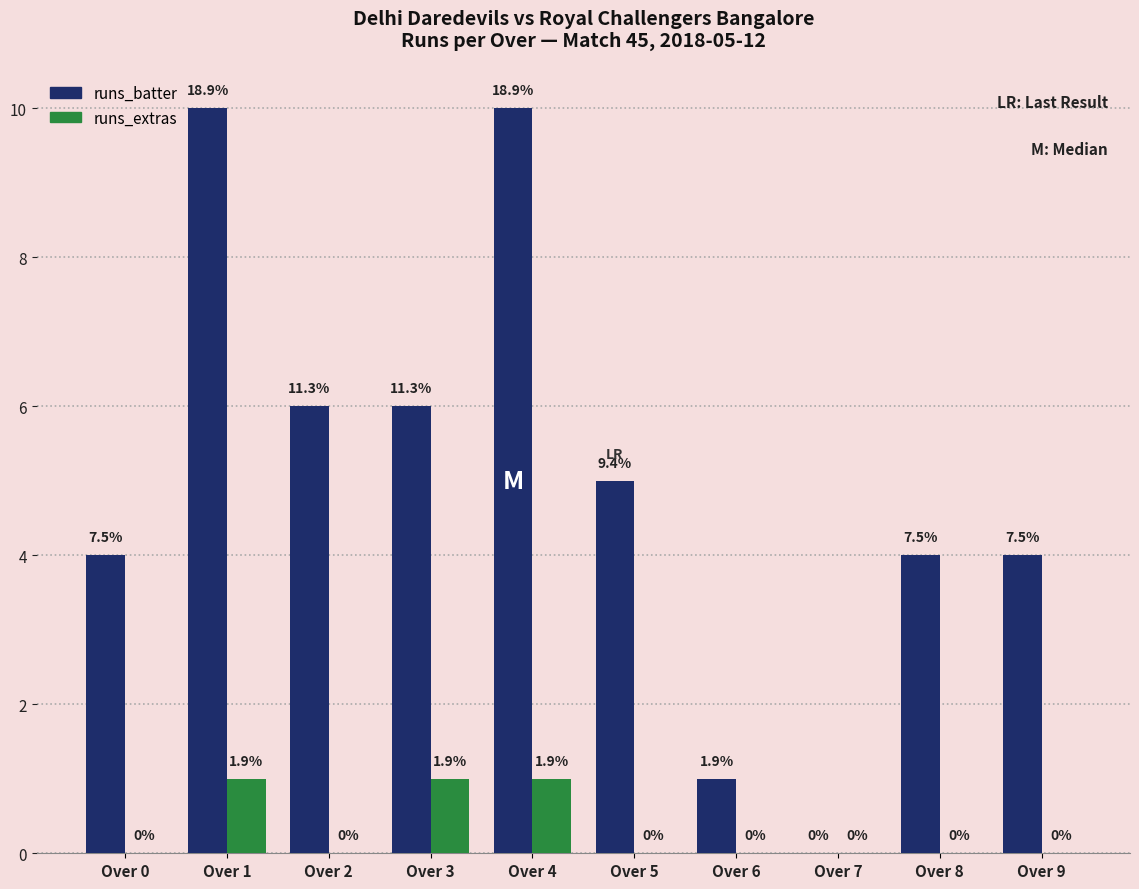

At which label does runs_extras reach its peak?

Over 1